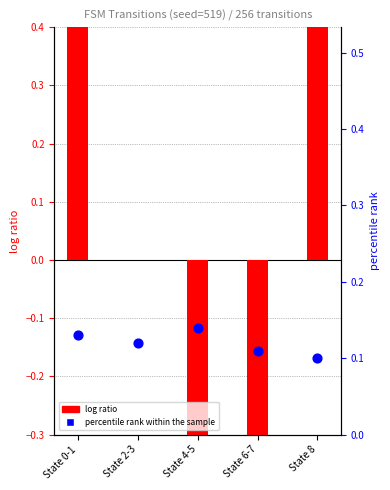

At how many categories does at least one series exceed 0?

5